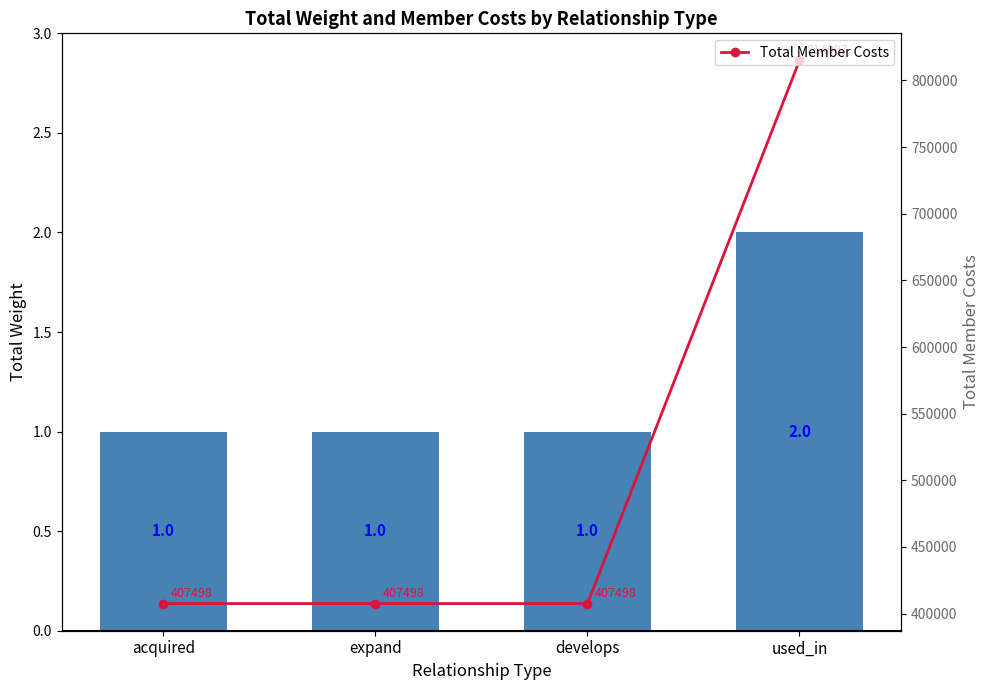

Rank the series by their maximum value, from lowest to highest.

weight, Total Member Costs